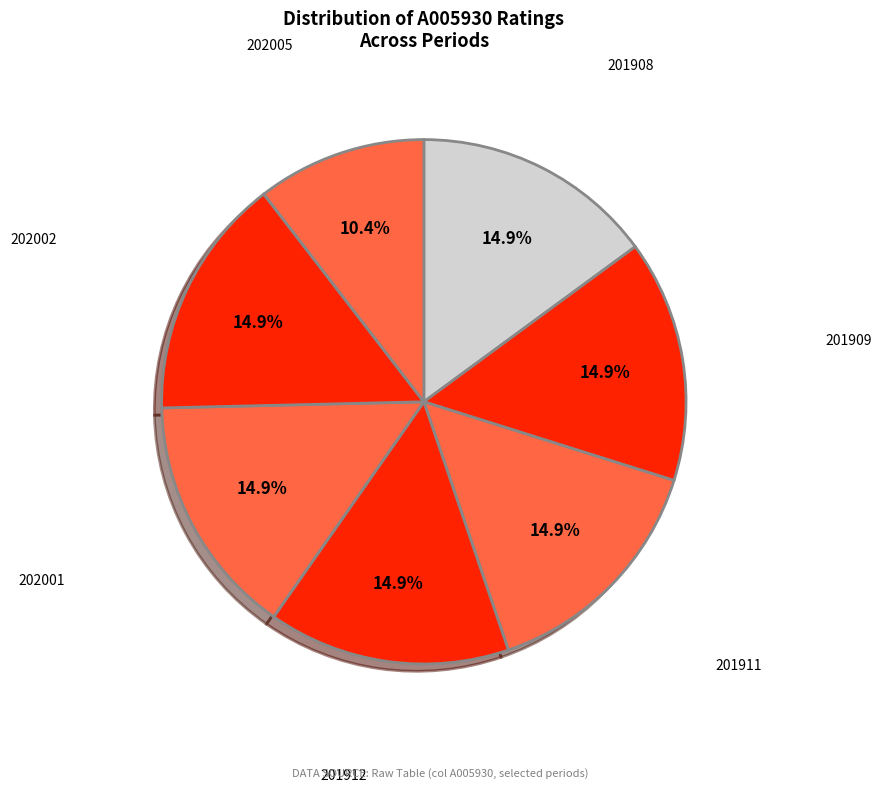

How many slices are in this pie chart?

7